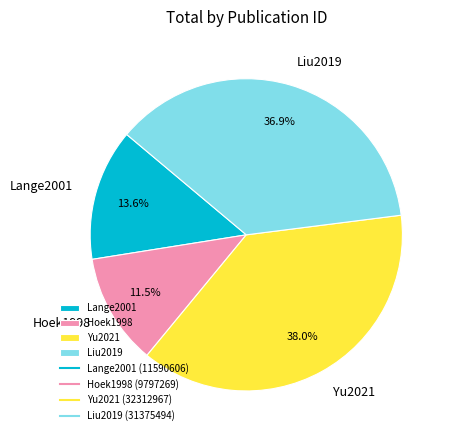

Does any single category account for the majority?

No